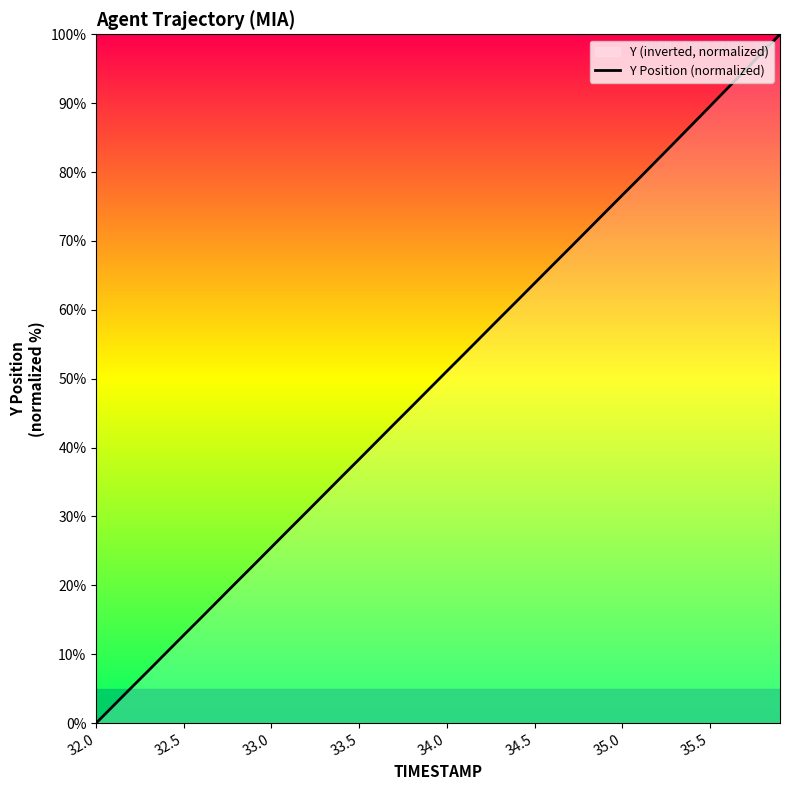

True or false: the data has more than 1 interior local peaks.

False